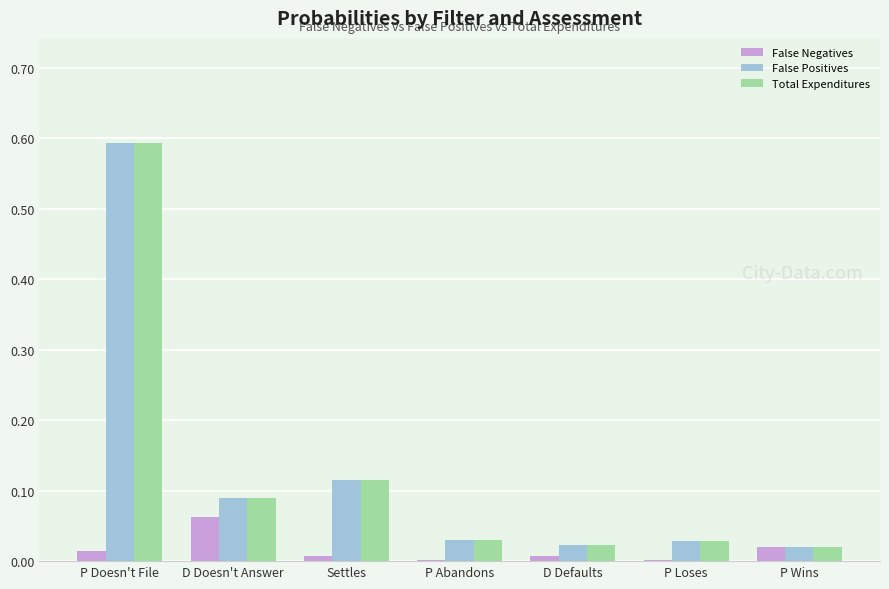

At which category is the sum across all series the highest?

P Doesn't File